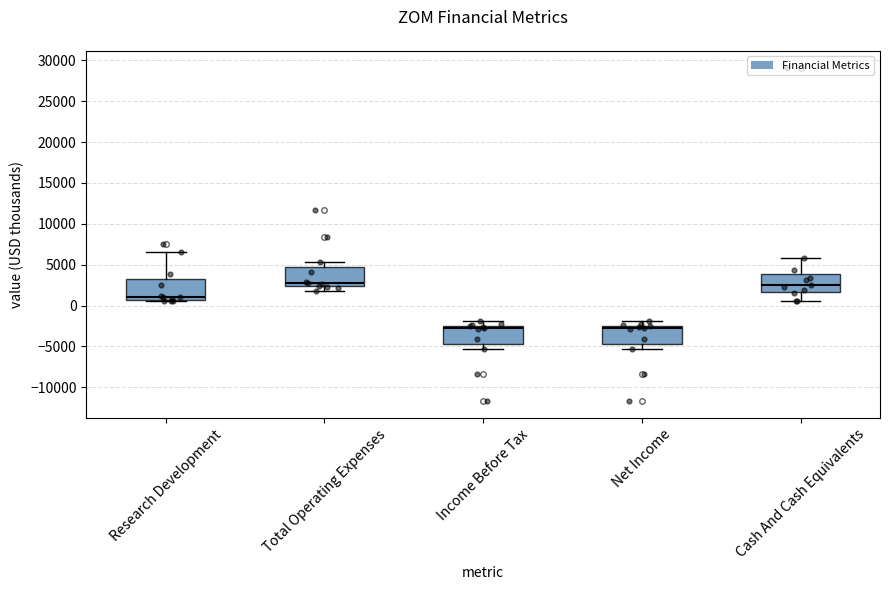

Reading left to right, transcribe this box plot: for each box, give where its median line is, the range the box spans, and where its two whiskers end, as read against the y-axis. The values are not printed on the chart, so give them approximately, as read against the axis.

Research Development: median 1000, box 500 to 3000, whiskers 500 to 6500
Total Operating Expenses: median 3000, box 2500 to 4500, whiskers 2000 to 5500
Income Before Tax: median -3000, box -4500 to -2500, whiskers -5500 to -2000
Net Income: median -3000, box -4500 to -2500, whiskers -5500 to -2000
Cash And Cash Equivalents: median 2500, box 1500 to 4000, whiskers 500 to 6000